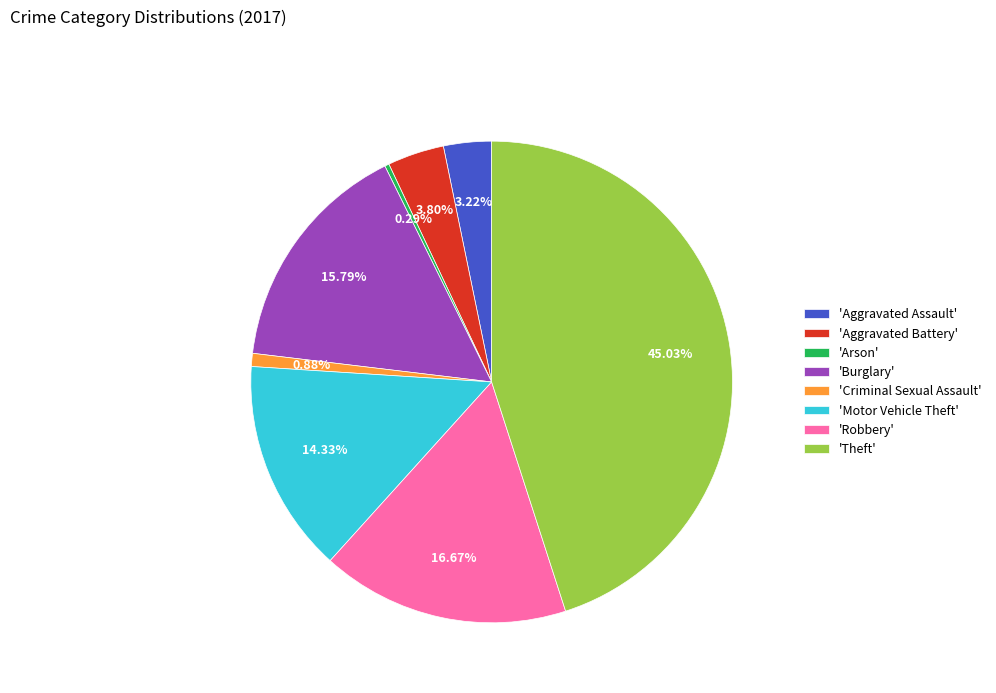

Rank the categories by value from lowest to highest.

'Arson', 'Criminal Sexual Assault', 'Aggravated Assault', 'Aggravated Battery', 'Motor Vehicle Theft', 'Burglary', 'Robbery', 'Theft'